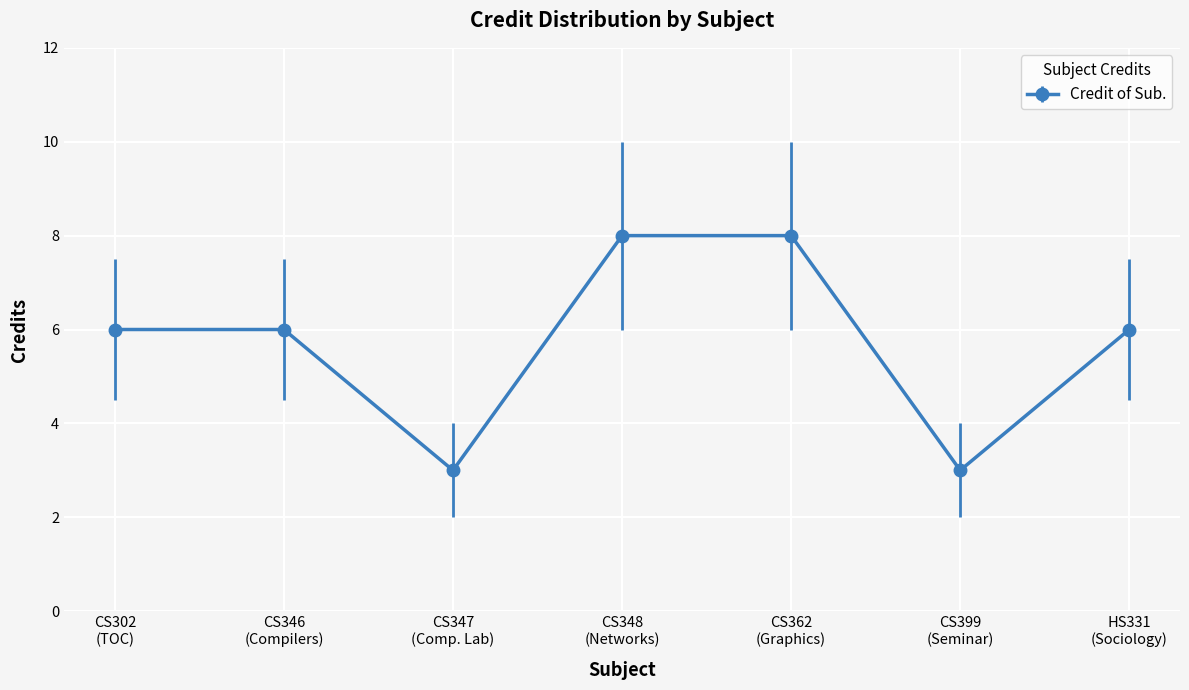

What is the greatest value displayed?

8